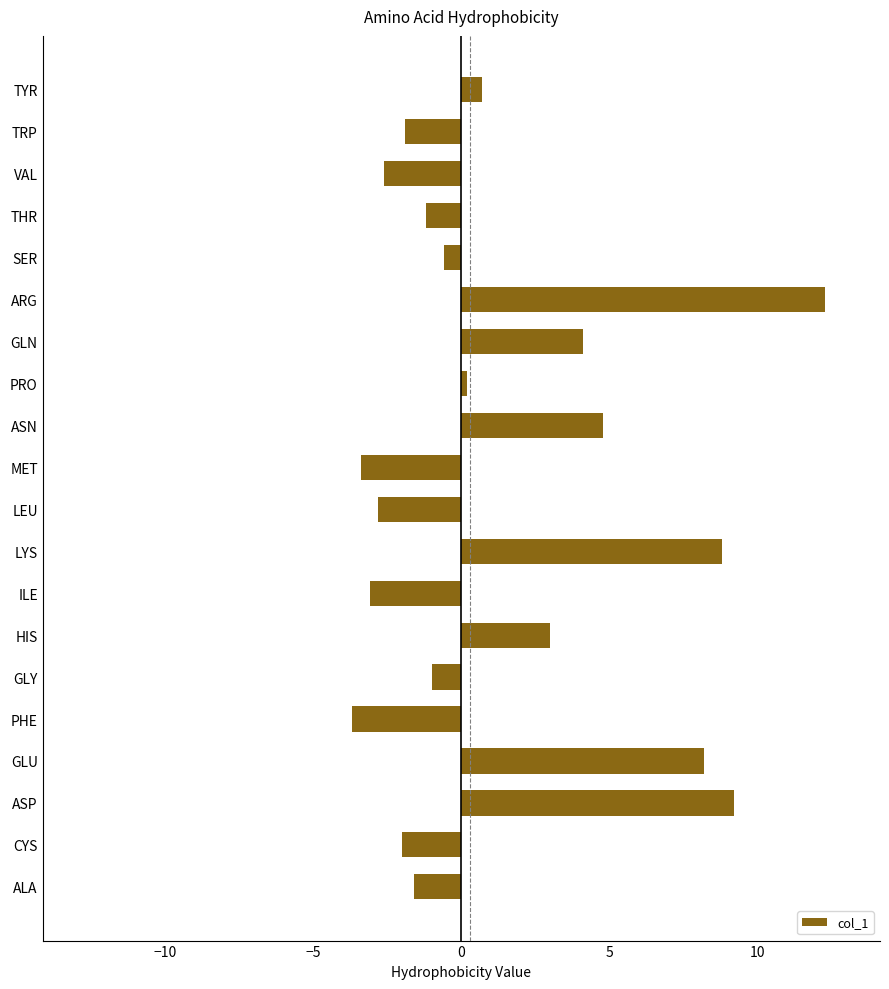

What is the approximate value at SER?

-0.6